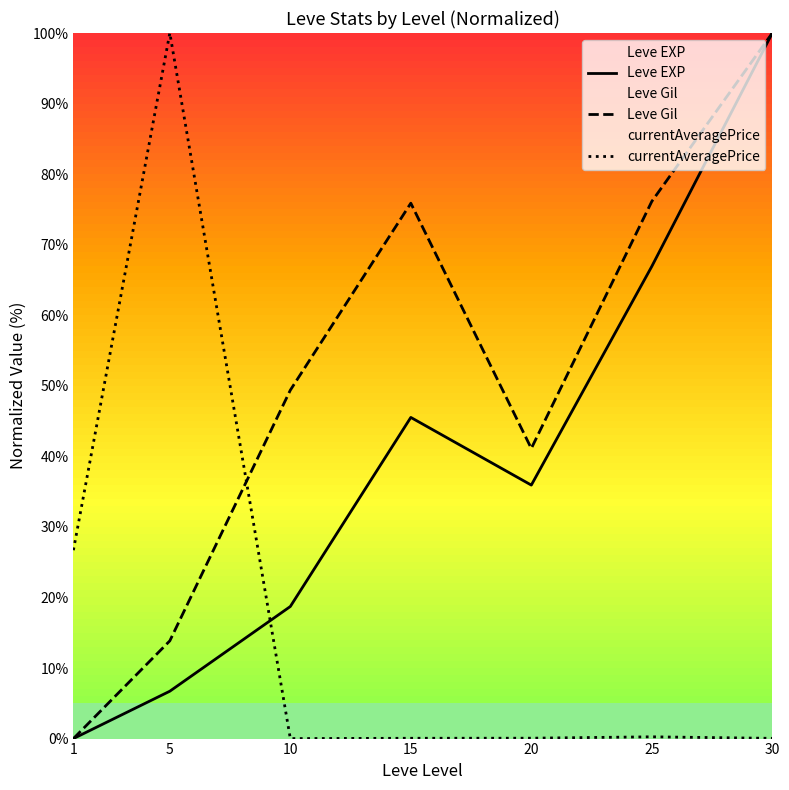

What is the total value across all series at 15?

121.4